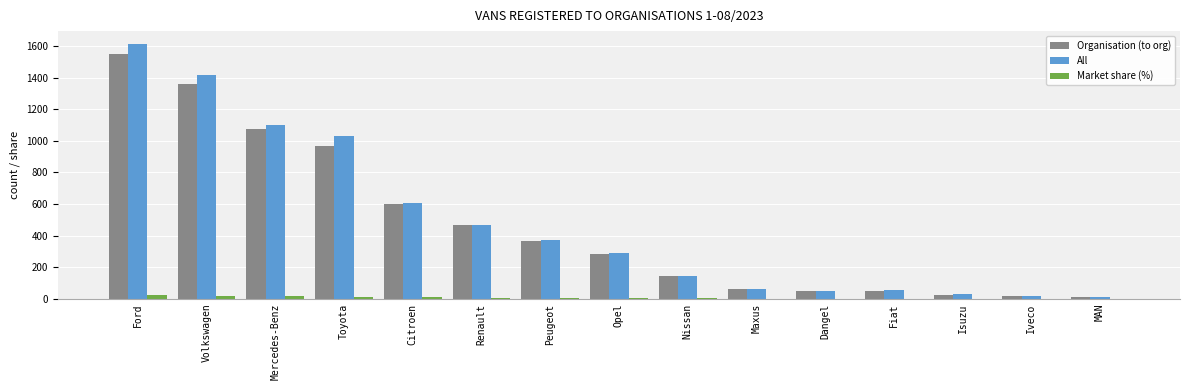

Which series has the largest total across all categories?

All